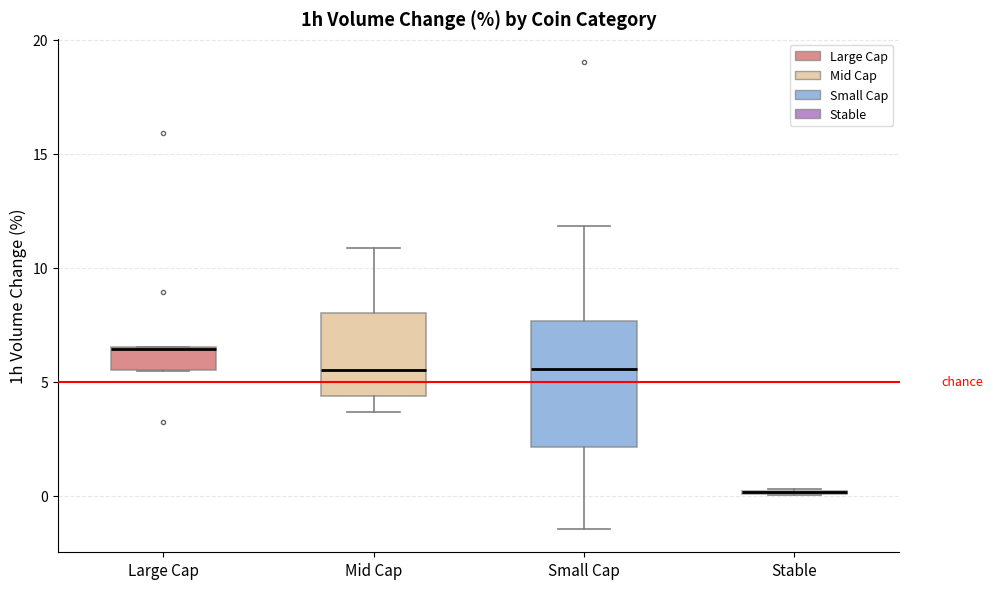

Comparing the boxes themselves (not the whiskers), which one is the tallest?

Small Cap